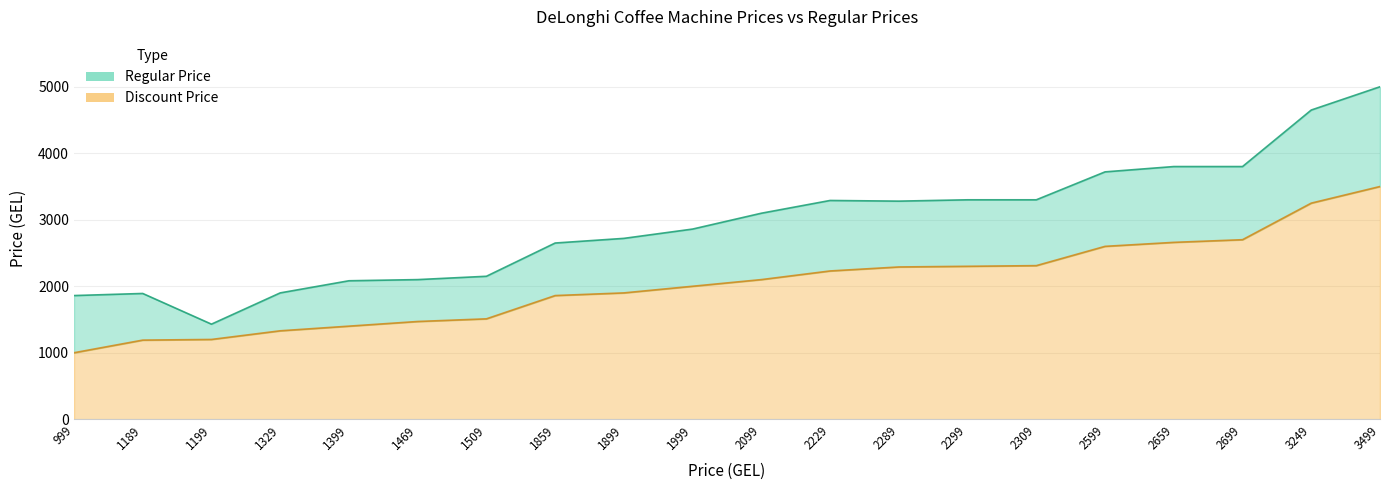

Is it true that Discount Price equals 2289.0 at 2289?

True